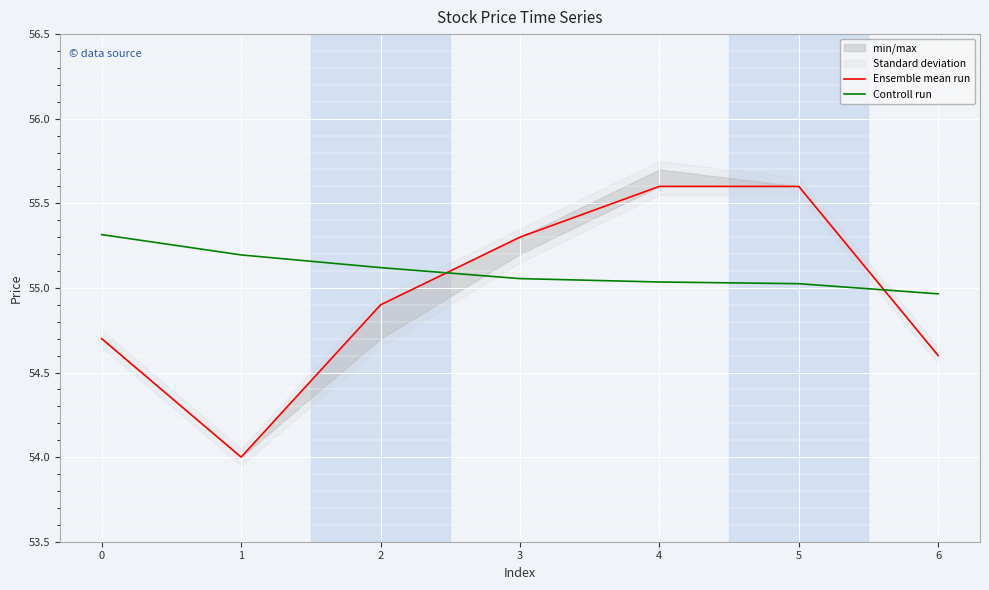

At which label does Controll run reach its peak?

0